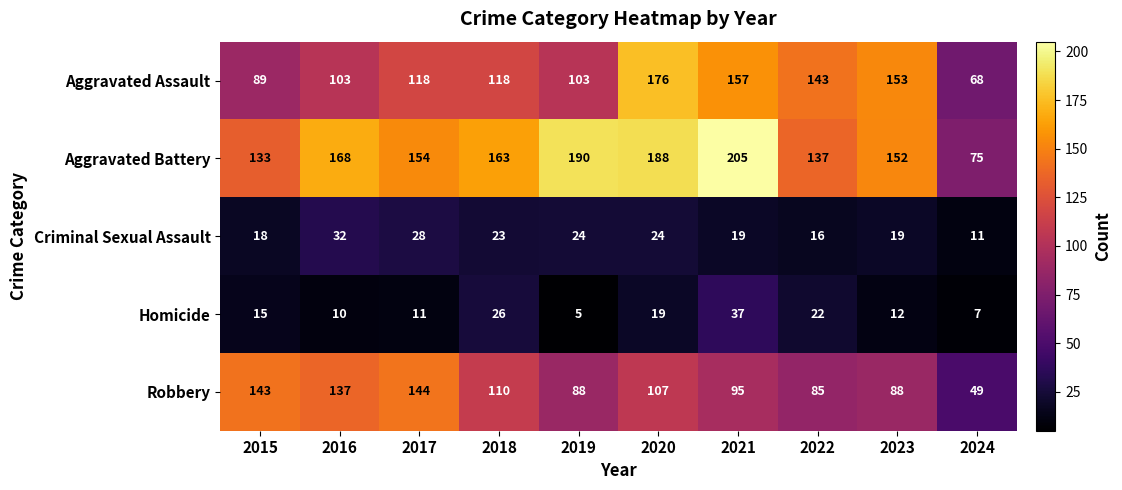

Rank the series at 2019 from lowest to highest value.

Homicide, Criminal Sexual Assault, Robbery, Aggravated Assault, Aggravated Battery